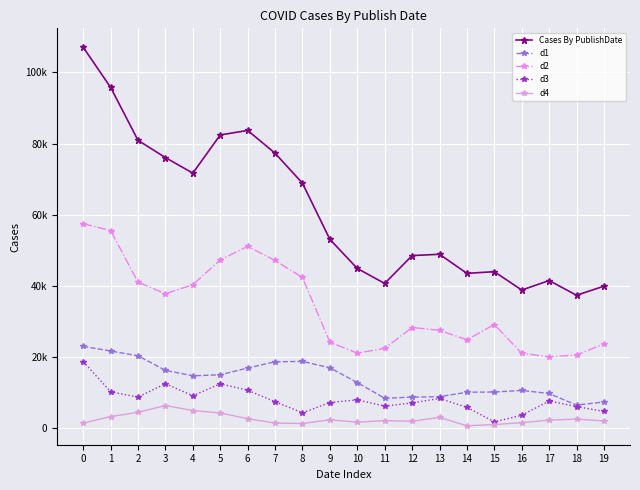

The d4 series shows 3328 at 1. True or false?

True